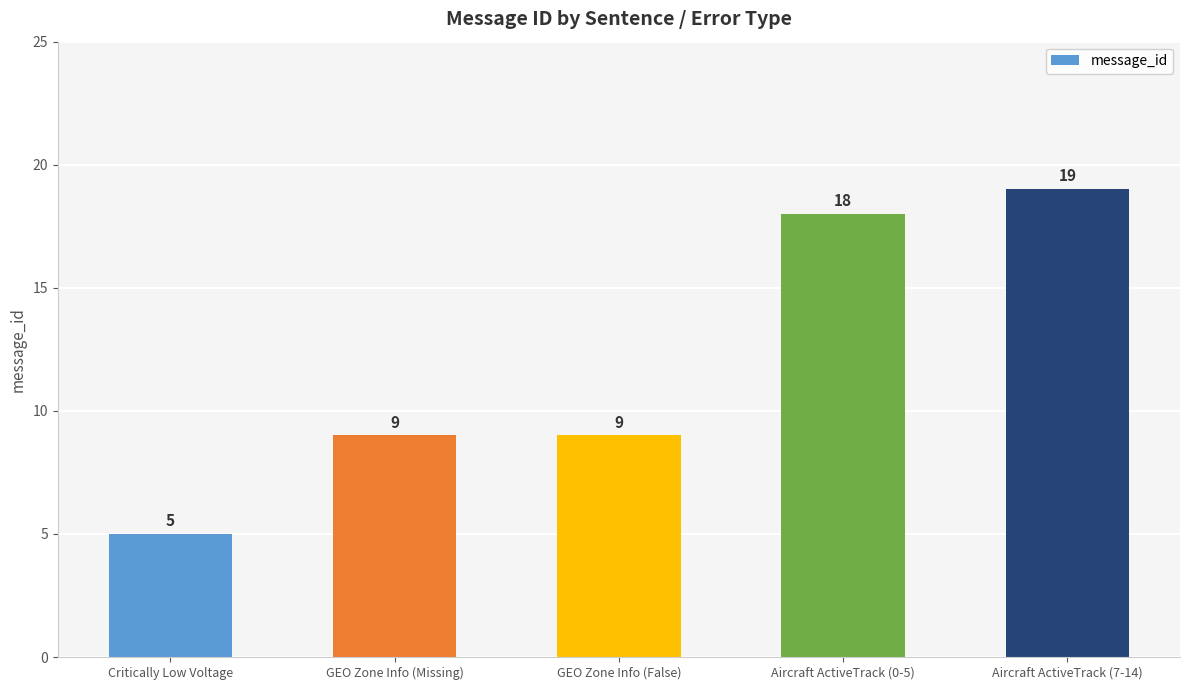

Reading left to right, extract all data points from this chart.

Critically Low Voltage=5	GEO Zone Info (Missing)=9	GEO Zone Info (False)=9	Aircraft ActiveTrack (0-5)=18	Aircraft ActiveTrack (7-14)=19